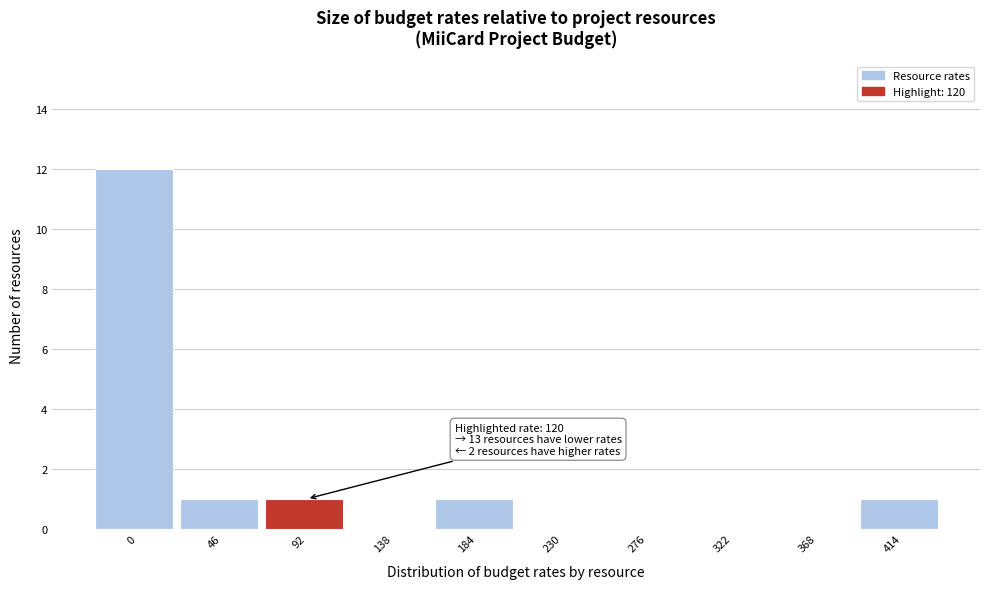

Reading left to right, what are all the values shown in this chart?

0=12	46=1	92=1	138=0	184=1	230=0	276=0	322=0	368=0	414=1